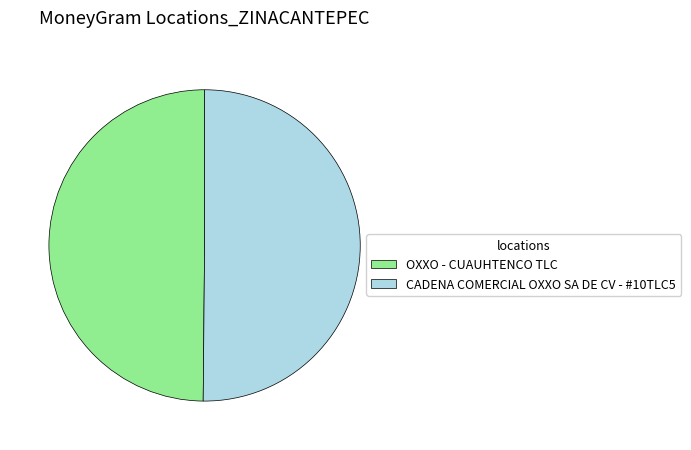

What is the ratio of the value at OXXO - CUAUHTENCO TLC to the value at CADENA COMERCIAL OXXO SA DE CV - #10TLC5?

1.0